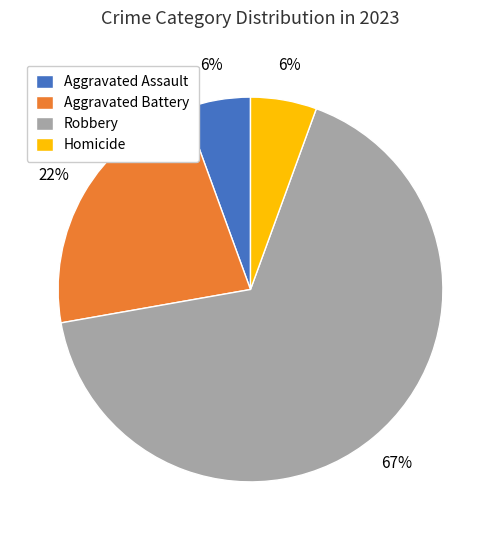

Which slice is the largest?

Robbery